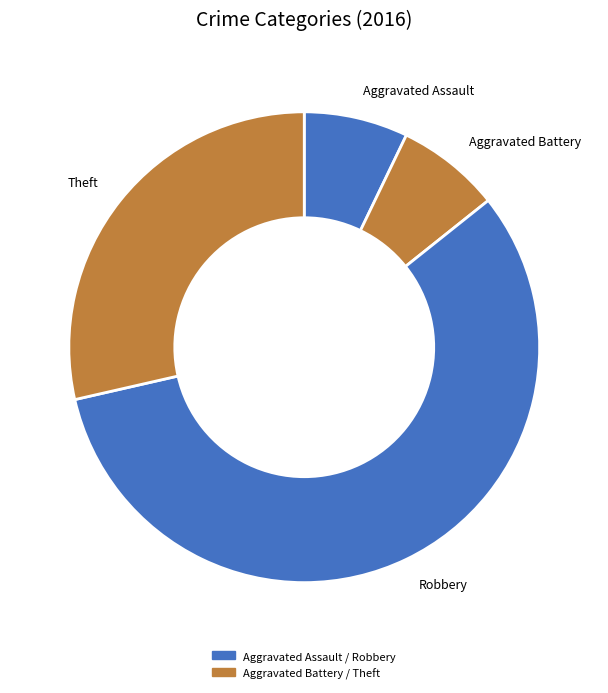

Approximately how many times larger is the value at Robbery compared to Aggravated Battery?

8.0